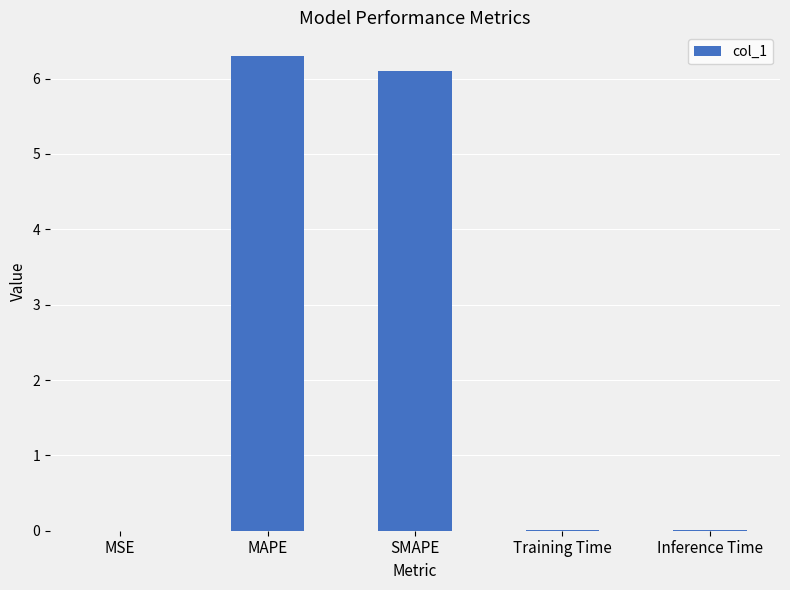

The value at SMAPE is 9.4. True or false?

False